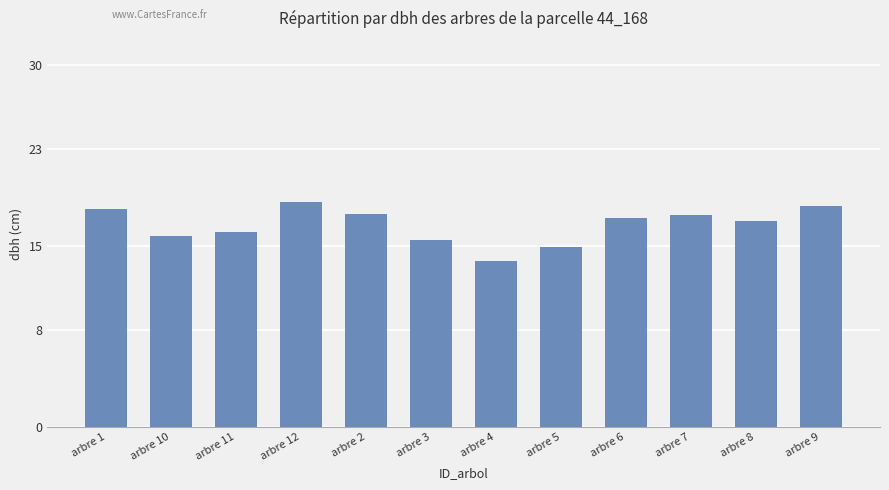

Count the number of categories in the chart.

12